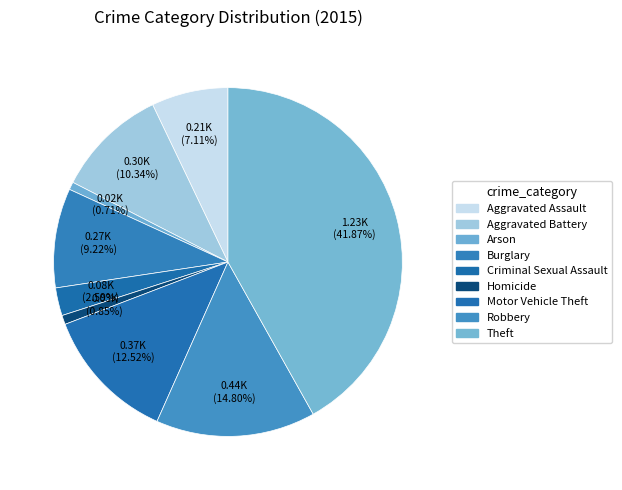

How many slices are in this pie chart?

9